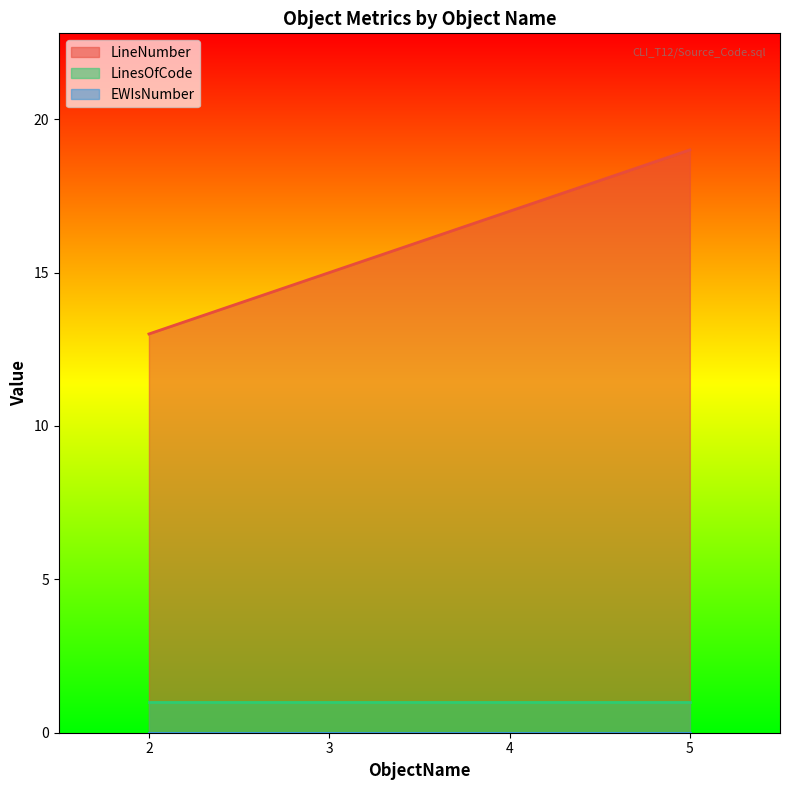

At which label is LinesOfCode closest to 1?

2